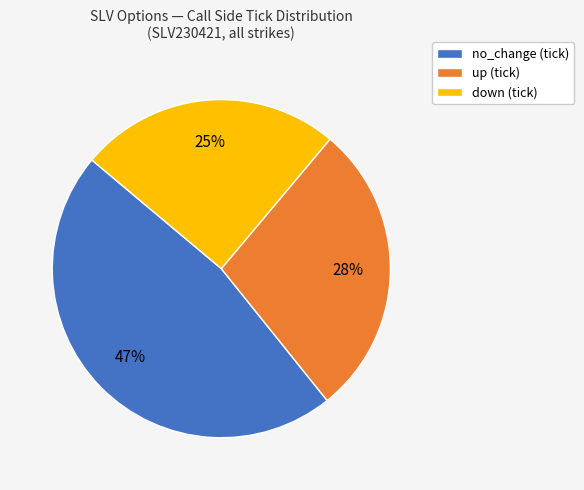

How many segments does this pie chart have?

3